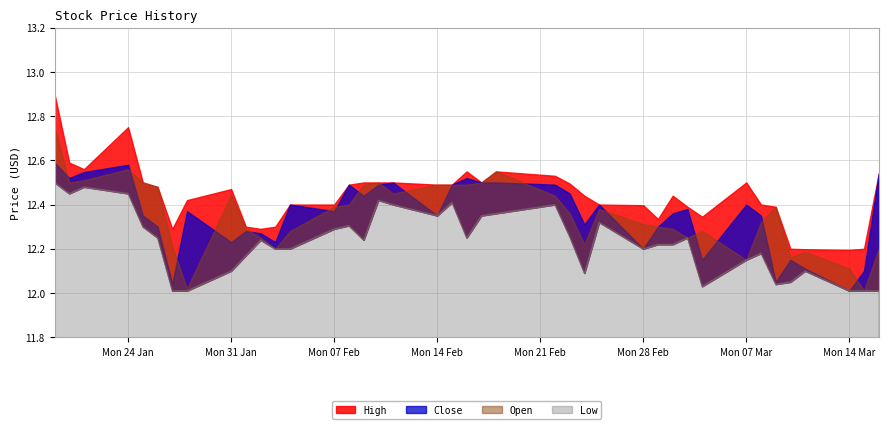

True or false: Low and Open intersect in this chart.

False